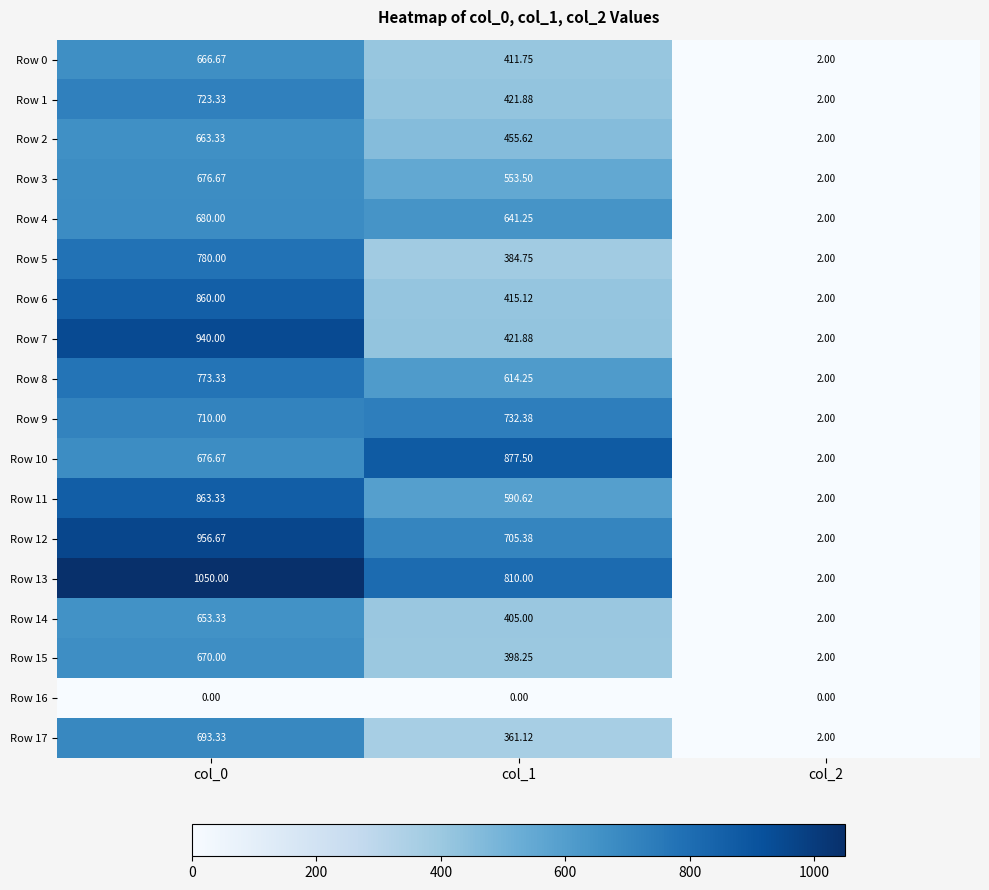

At which category is the sum across all series the highest?

col_0